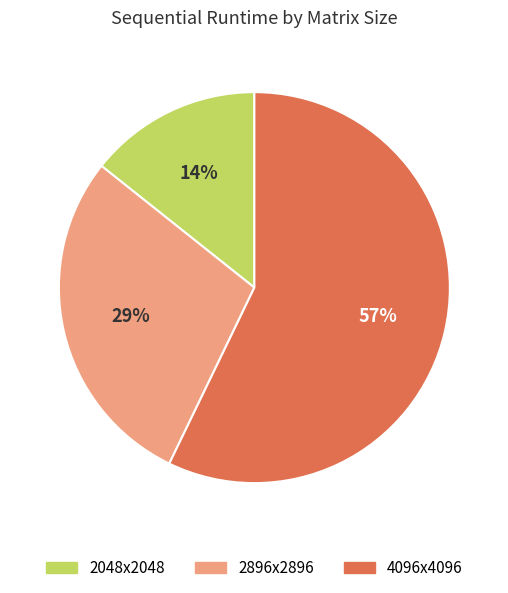

Is 4096x4096 the majority of the pie?

Yes